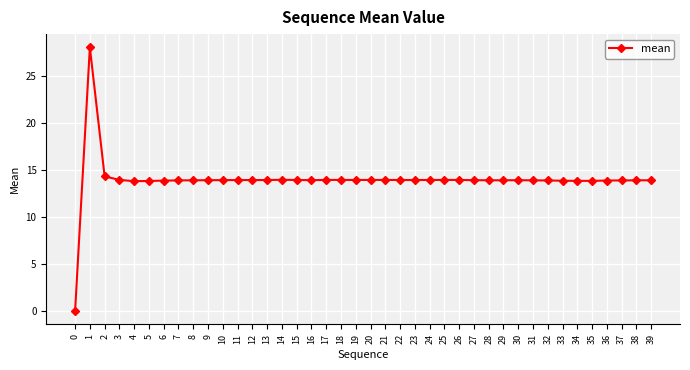

Where does the data first go above 13?

1